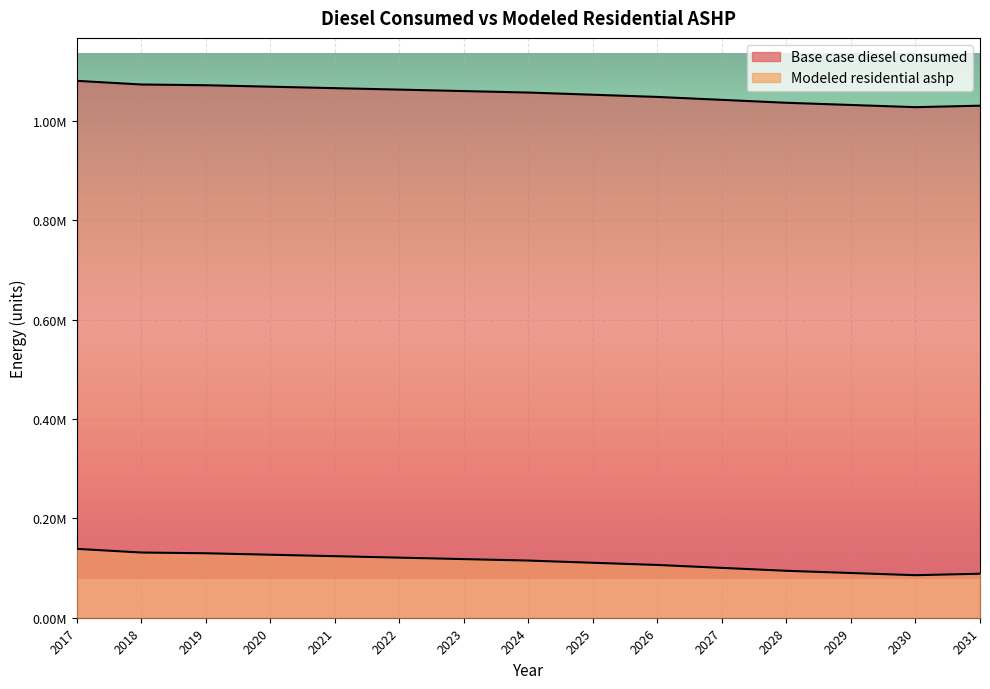

What is the value of the Base case diesel consumed point at the 9th from the left?

1053168.1